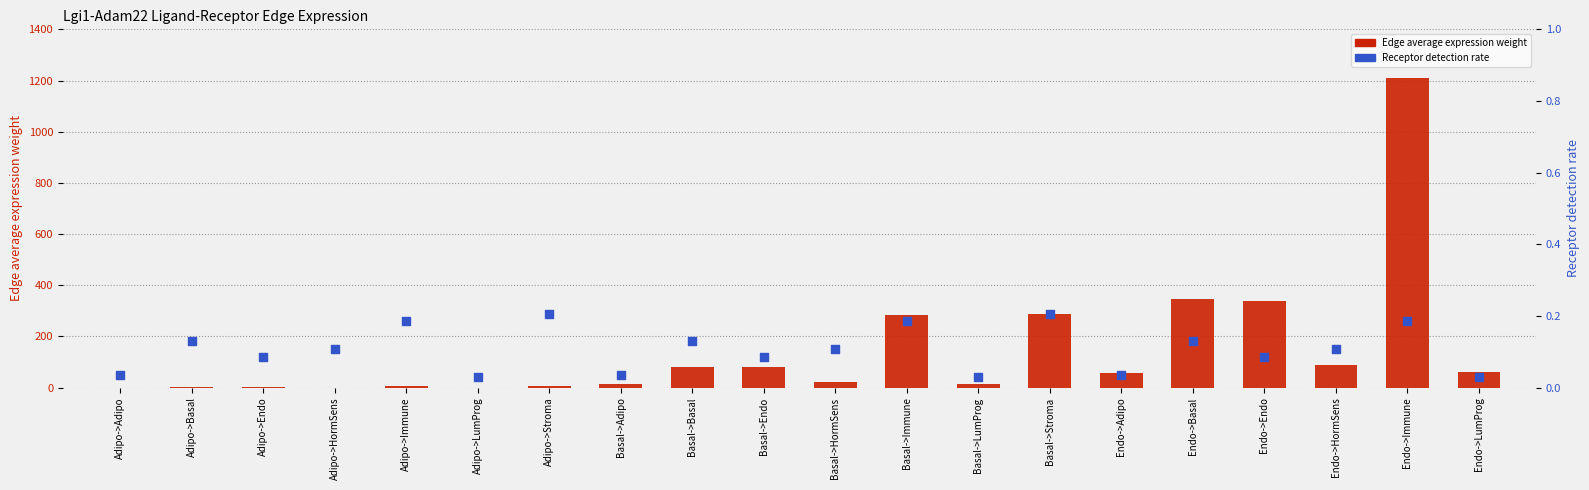

What are all the series names shown in the legend?

Edge average expression weight, Receptor detection rate